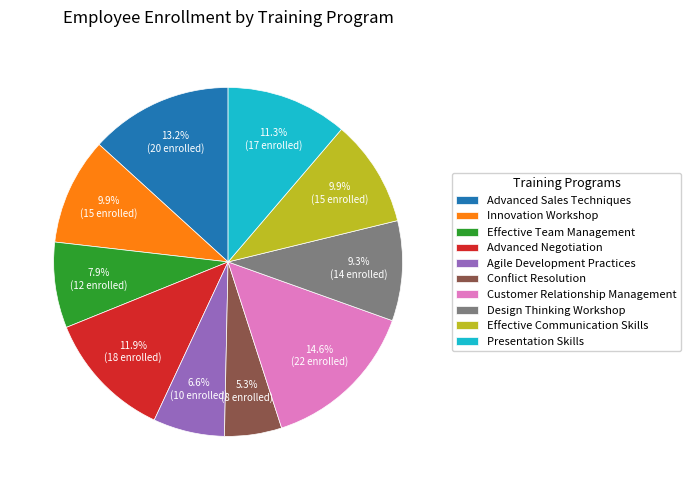

How many slices are in this pie chart?

10